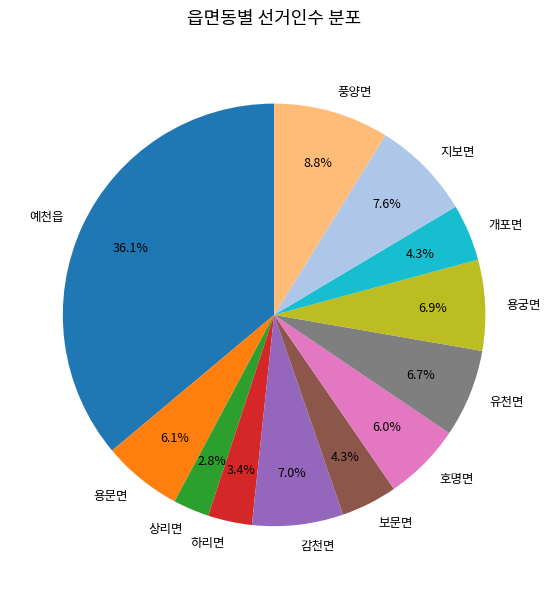

Is 지보면 the majority of the pie?

No